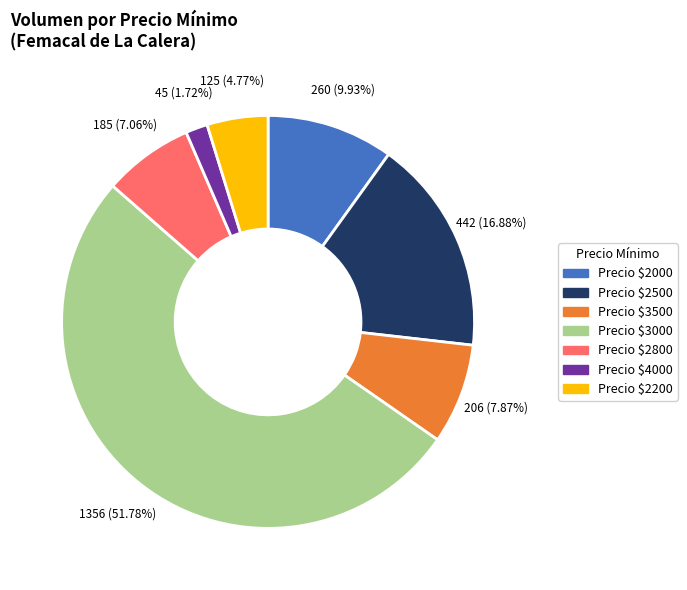

Is there any slice that represents more than half of the pie?

Yes